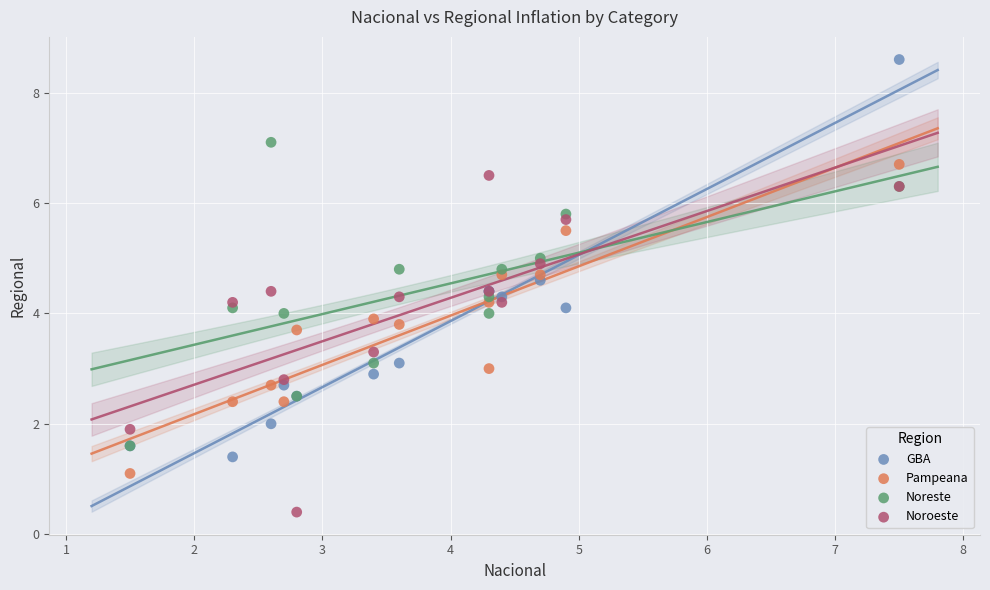

What are all the series names shown in the legend?

GBA, Pampeana, Noreste, Noroeste